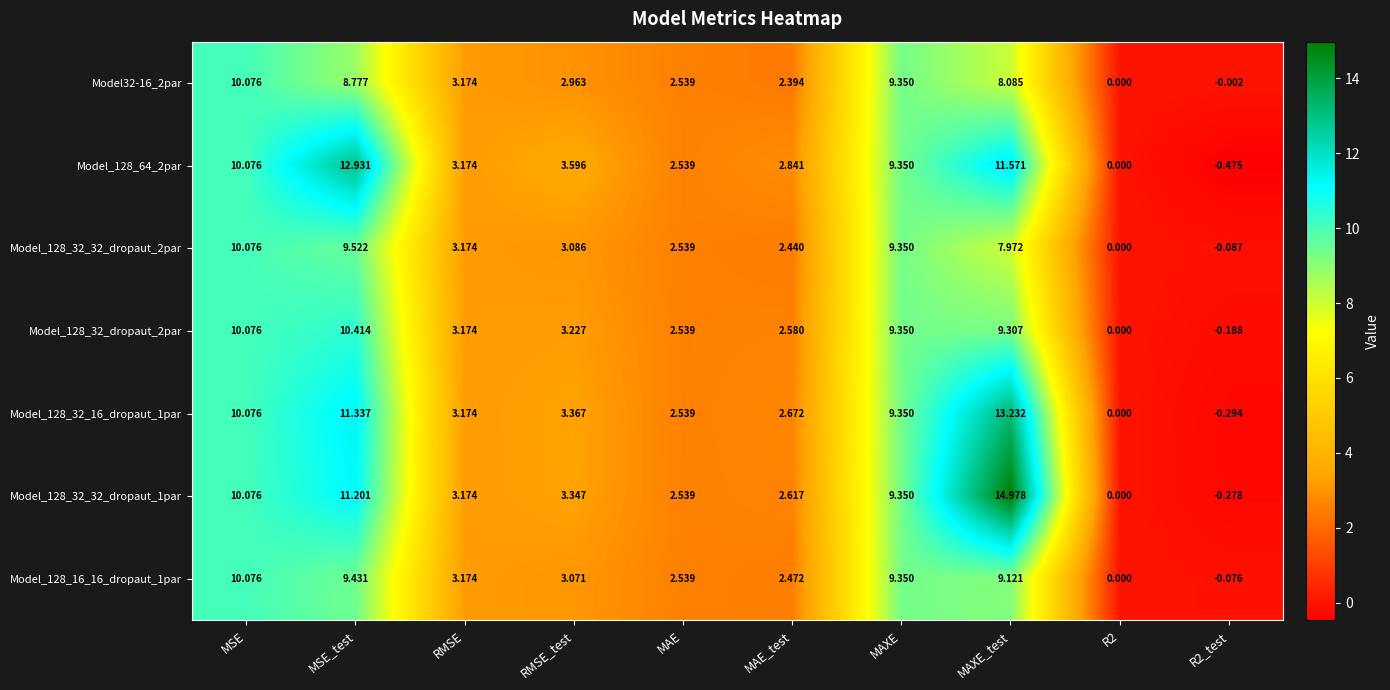

At which label is Model_128_32_16_dropaut_1par closest to 6?

RMSE_test